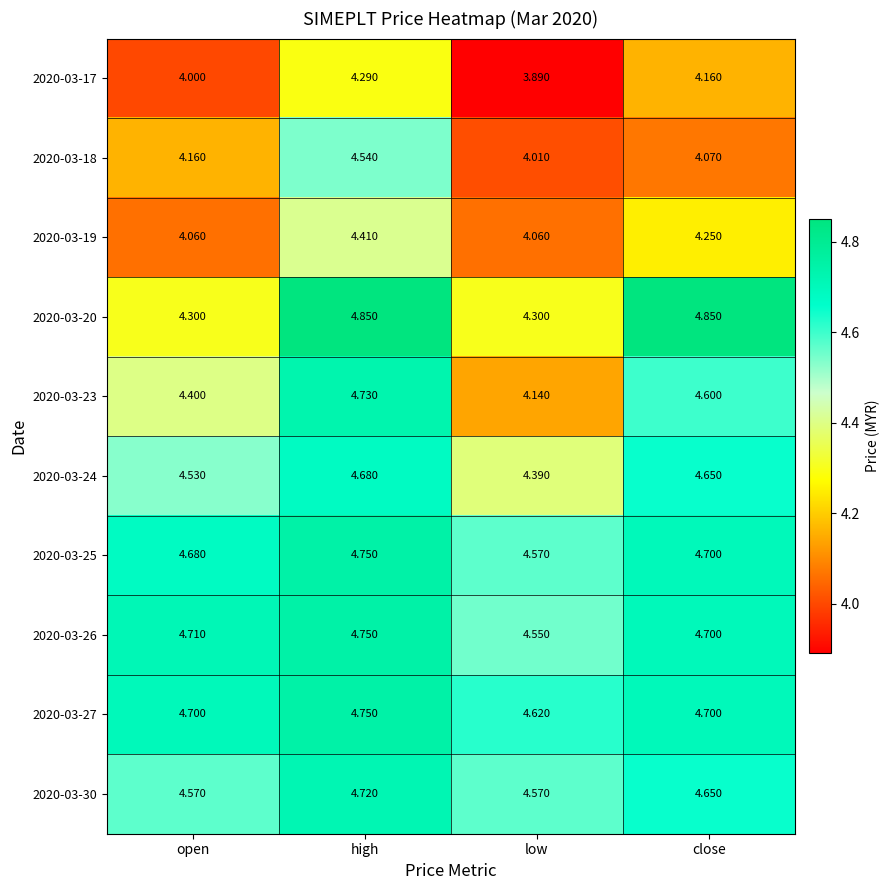

At which label is 2020-03-17 closest to 4?

open